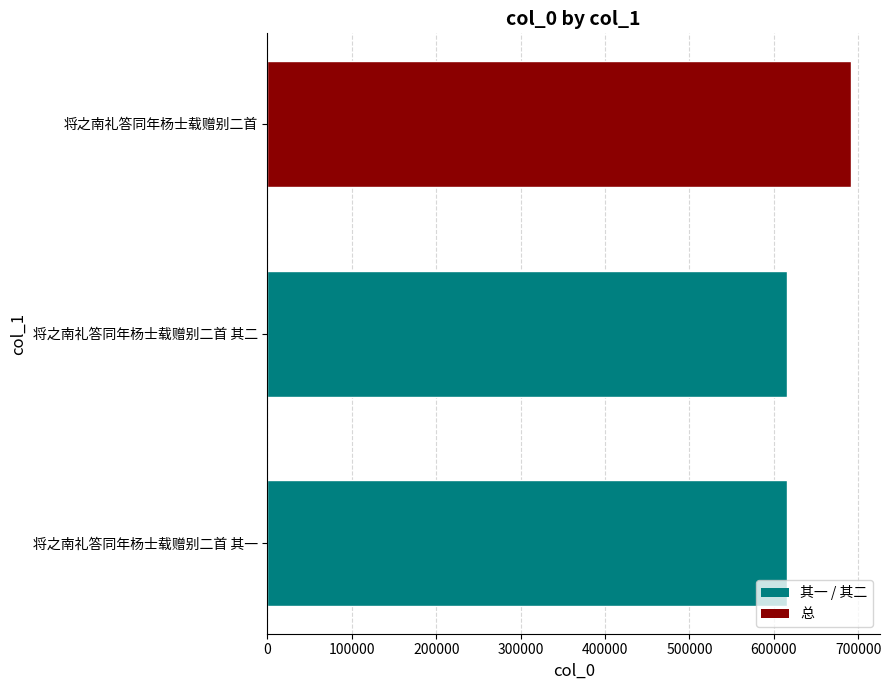

Does the chart contain any negative values?

No